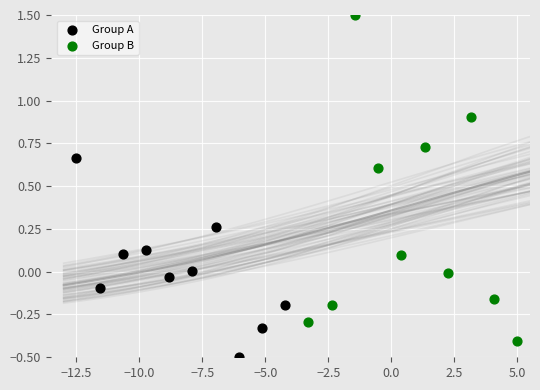

Which series has the largest Y range (max minus min)?

Group B